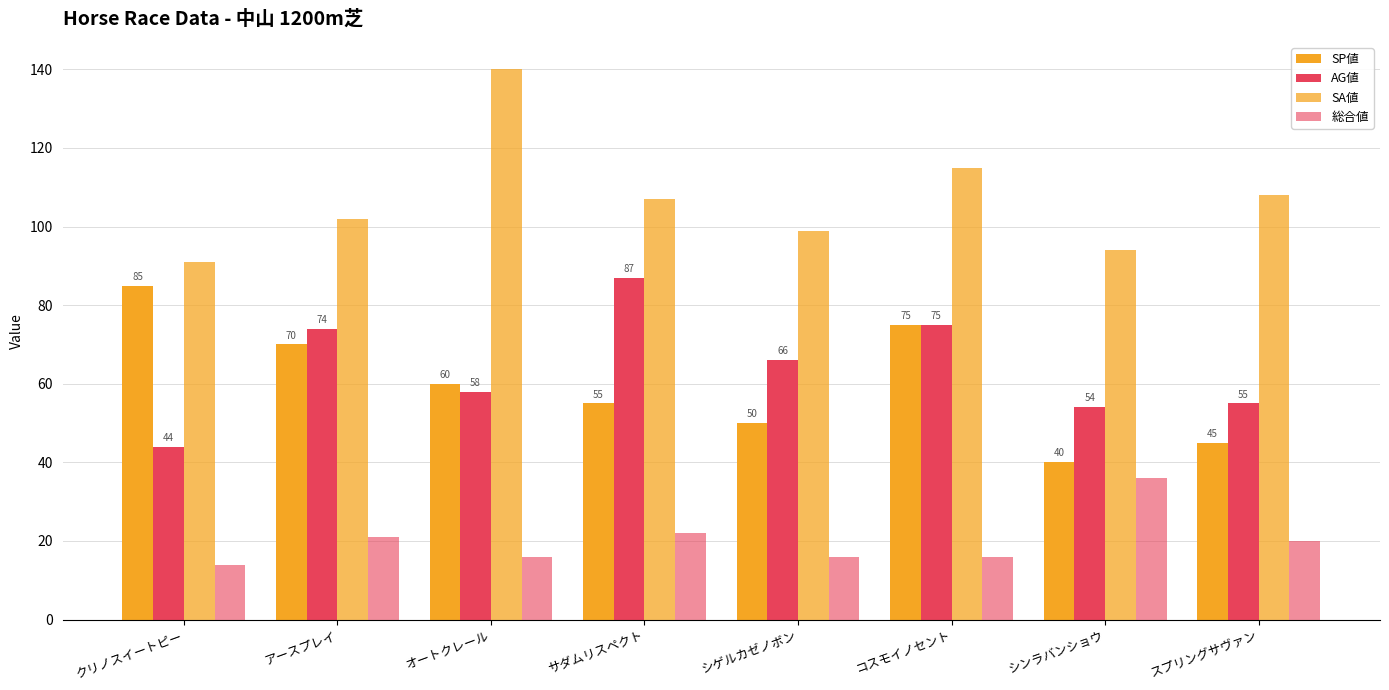

Does the chart contain stacked bars?

No